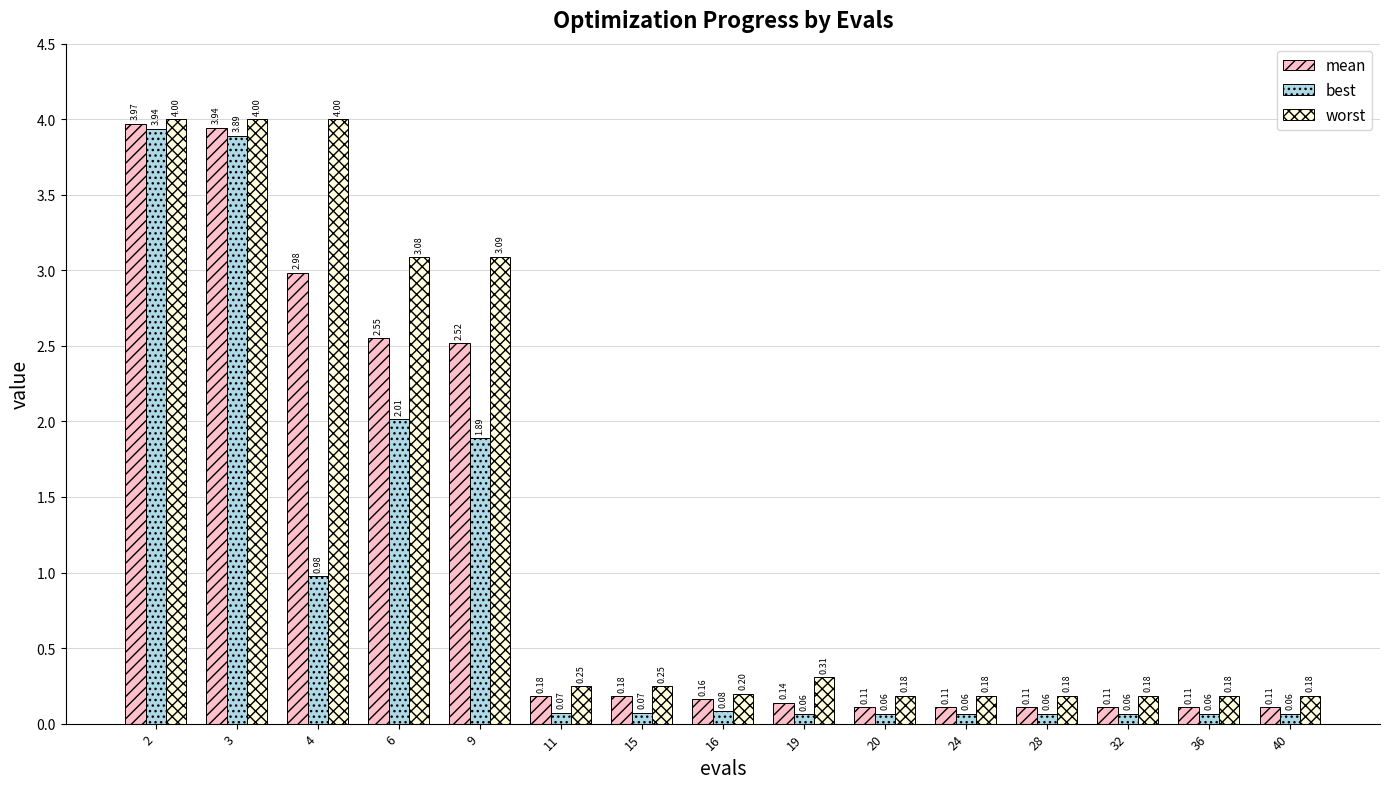

What value does the worst series have at 6?

3.1